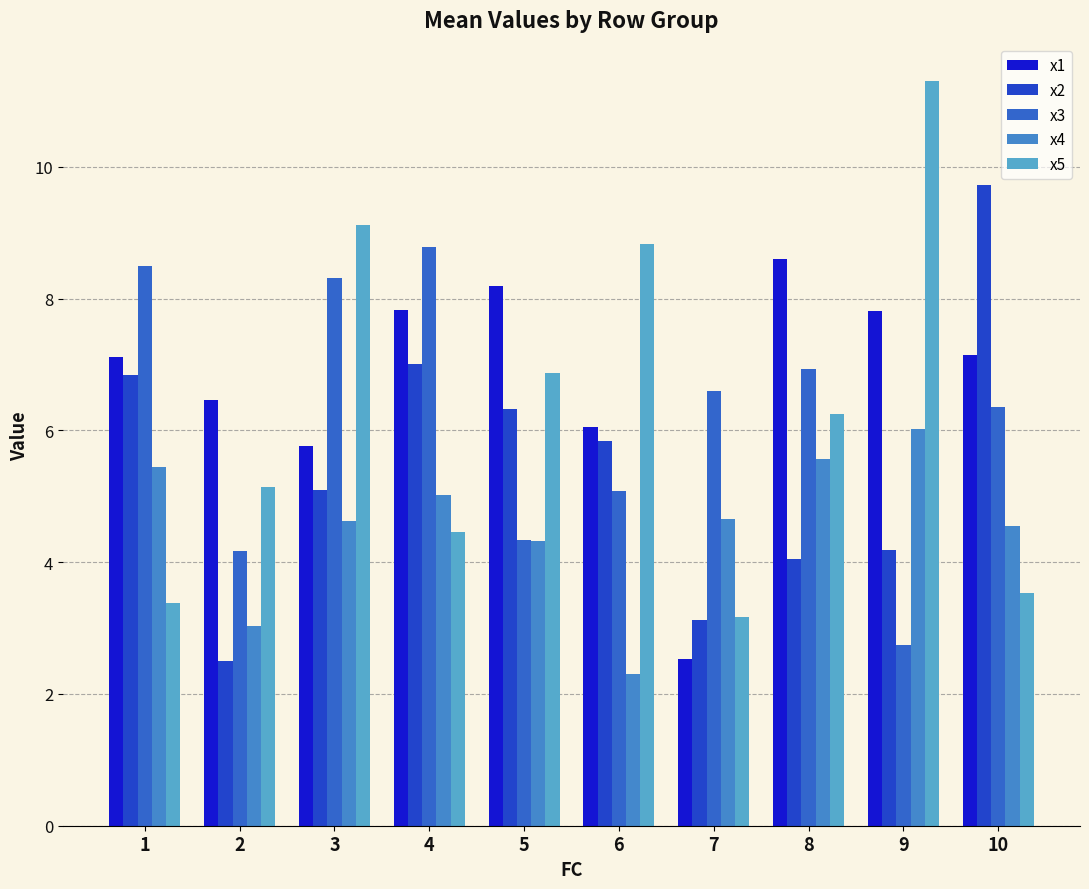

What are all the series names shown in the legend?

x1, x2, x3, x4, x5